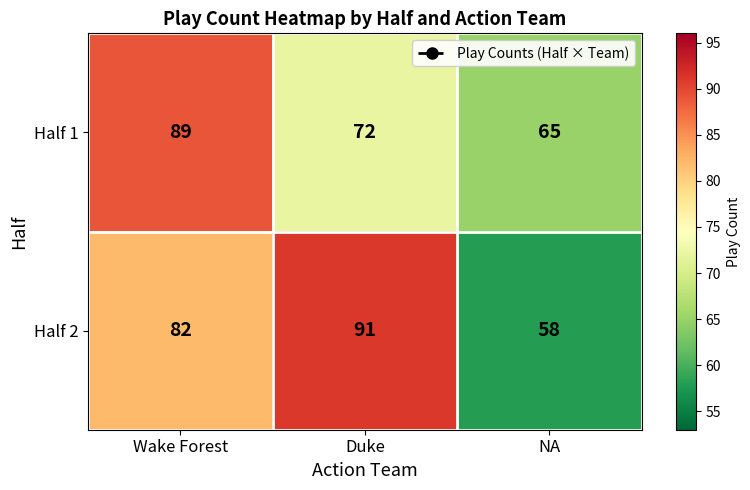

How many distinct data groups are displayed?

2